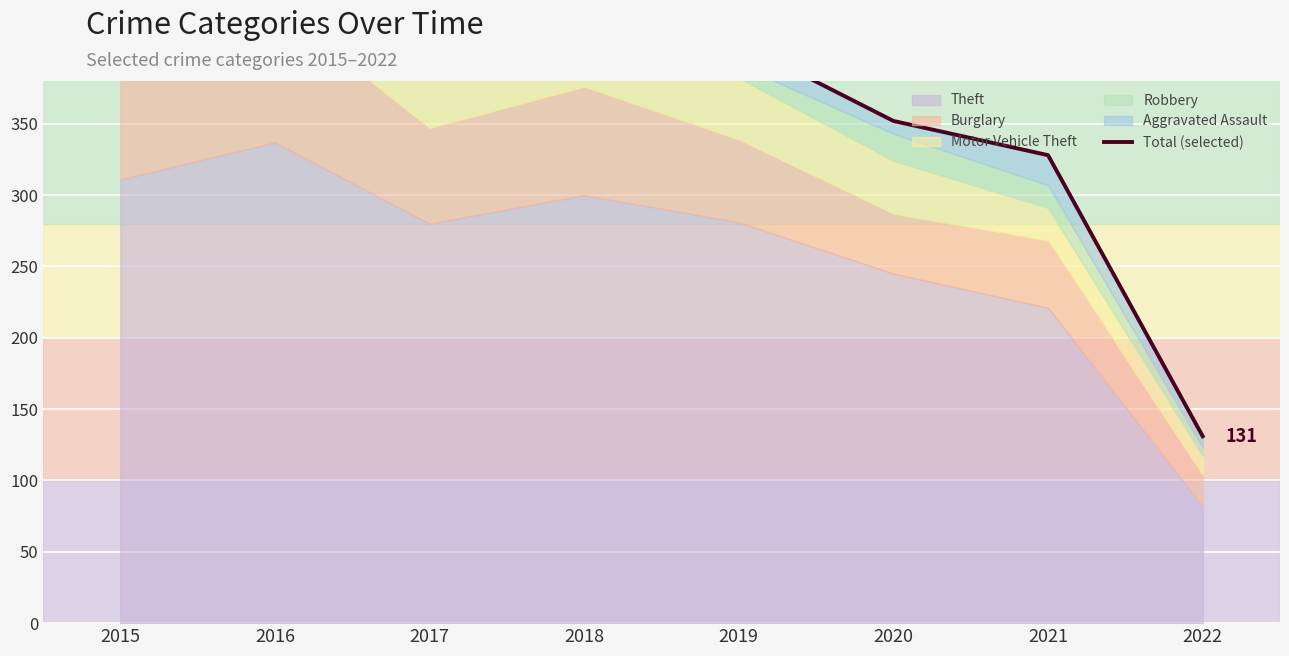

Where is the first local minimum?

2017